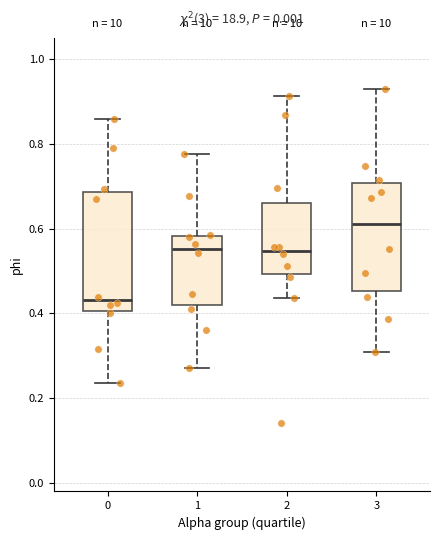

Which box is the tallest, from its lower edge to its upper edge?

0